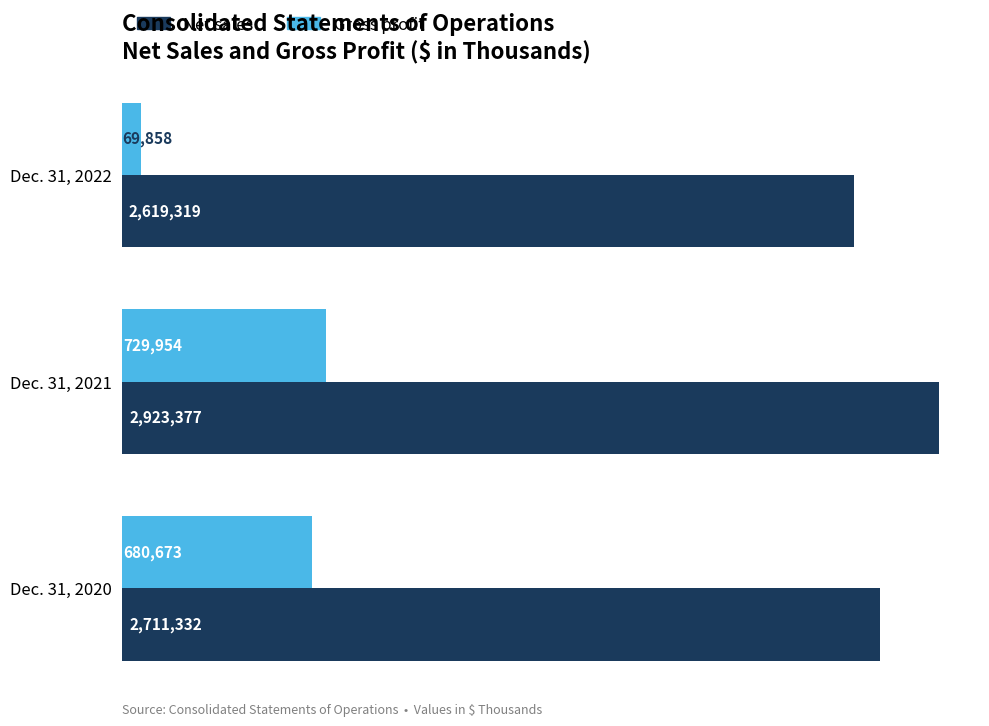

Which series has the largest total across all categories?

Net sales